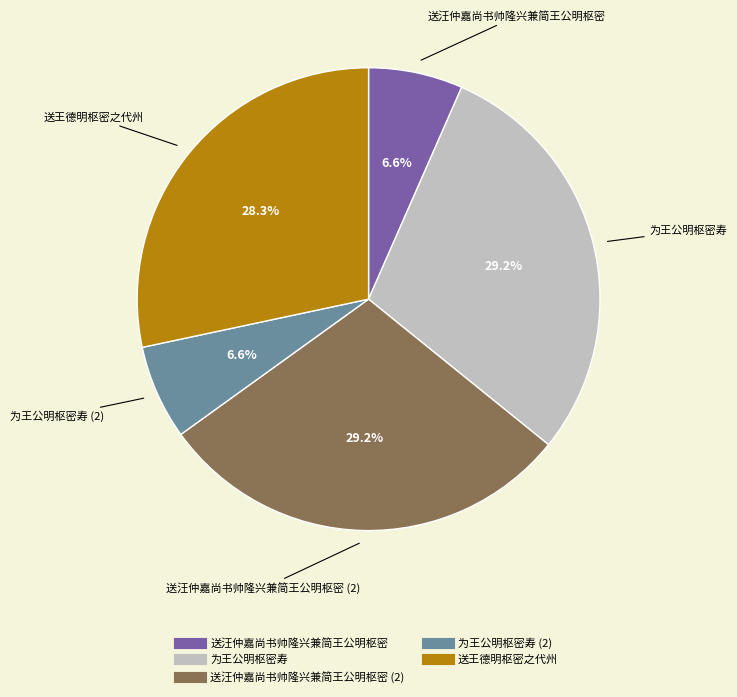

Does any single category account for the majority?

No